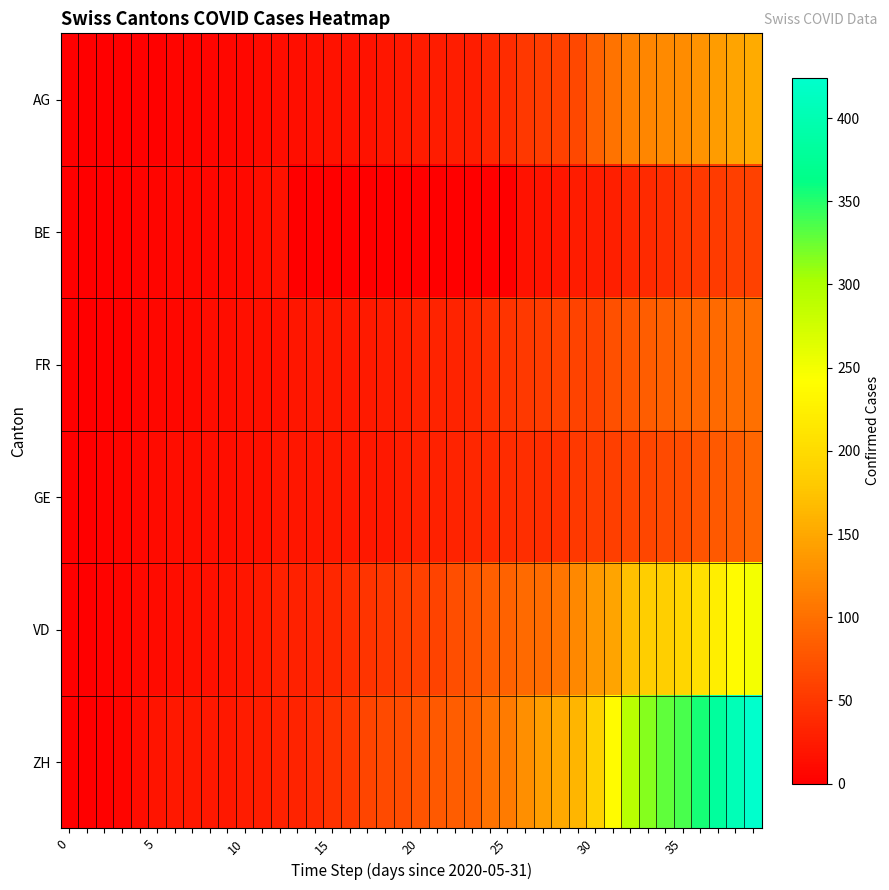

At which category is the sum across all series the highest?

39